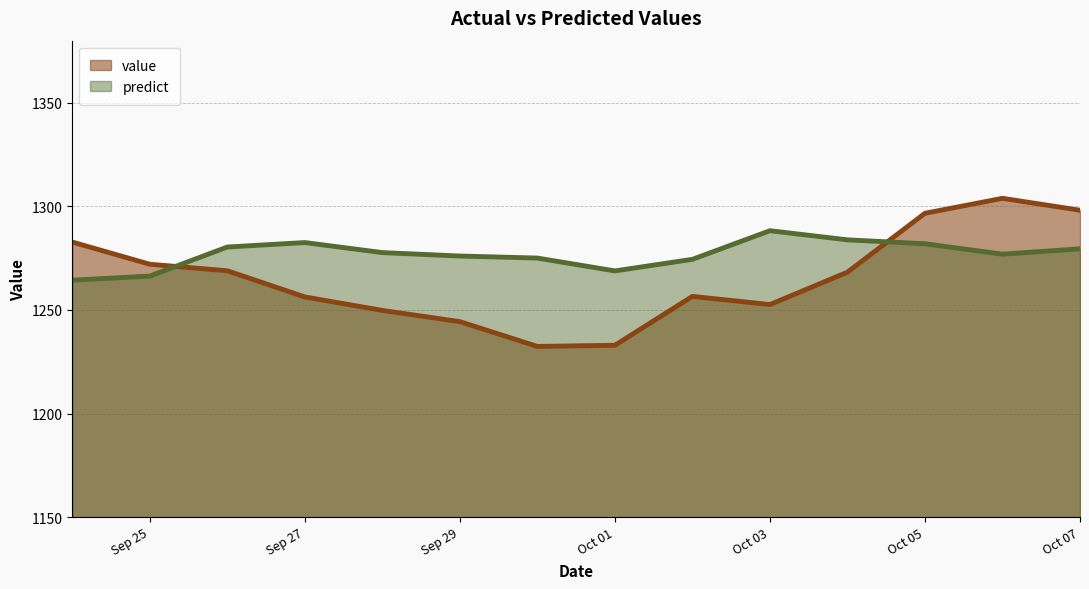

At which label does value reach its minimum?

2012-09-30